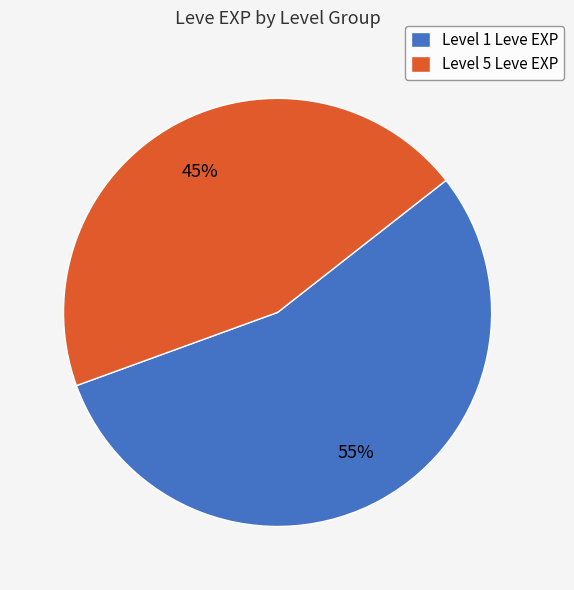

Which category has the smallest portion of the pie?

Level 5 Leve EXP